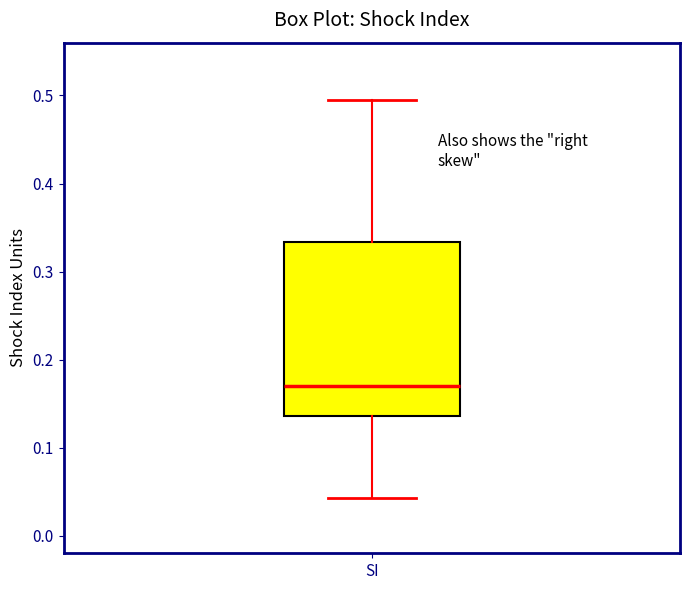

Where is the lower edge of the box for SI on the y-axis? The values are not printed on the chart, so give them approximately, as read against the axis.

0.14